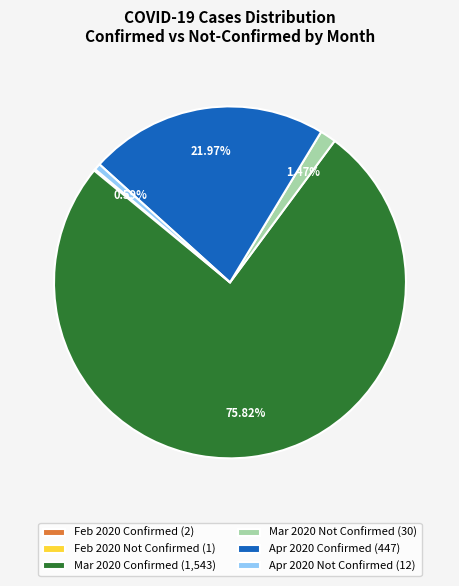

What is the ratio of the value at Apr 2020 Confirmed (447) to the value at Mar 2020 Confirmed (1,543)?

0.3